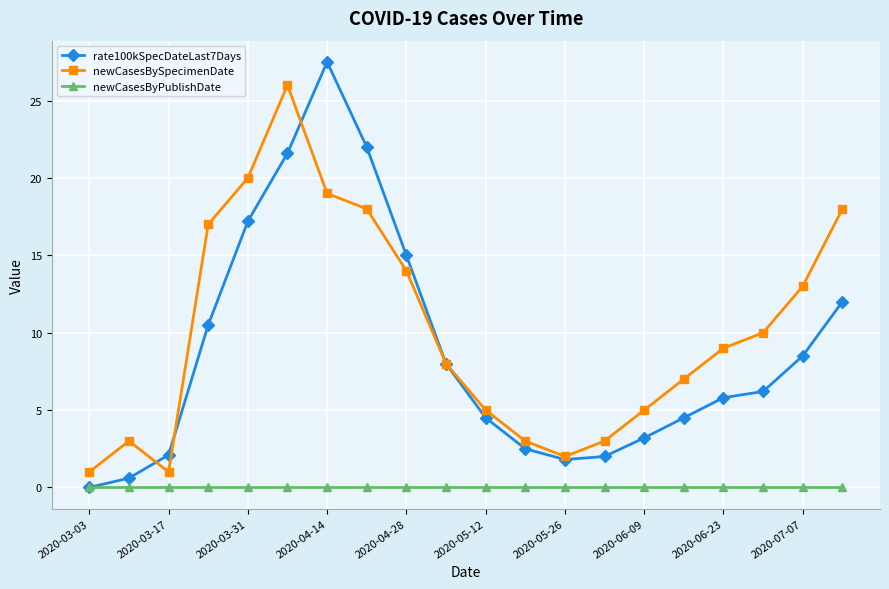

What is the greatest value displayed?

27.5